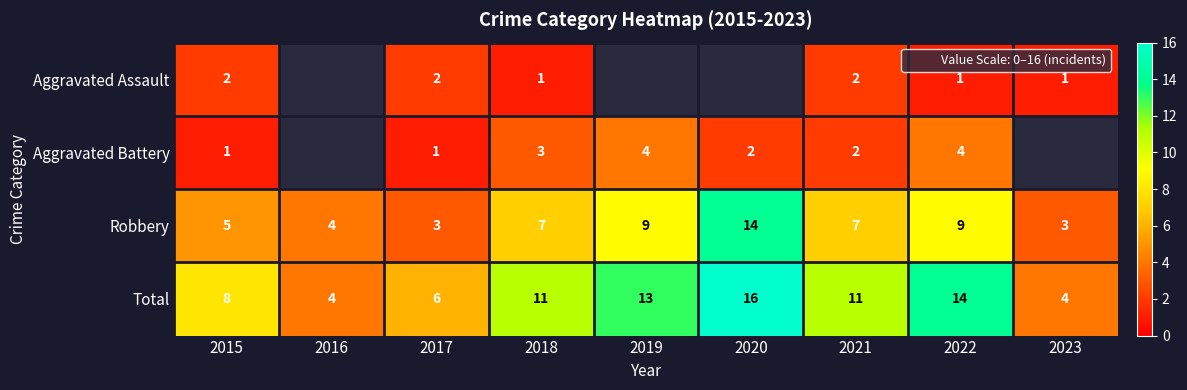

List the labels in order of Total value, smallest first.

2016, 2023, 2017, 2015, 2018, 2021, 2019, 2022, 2020